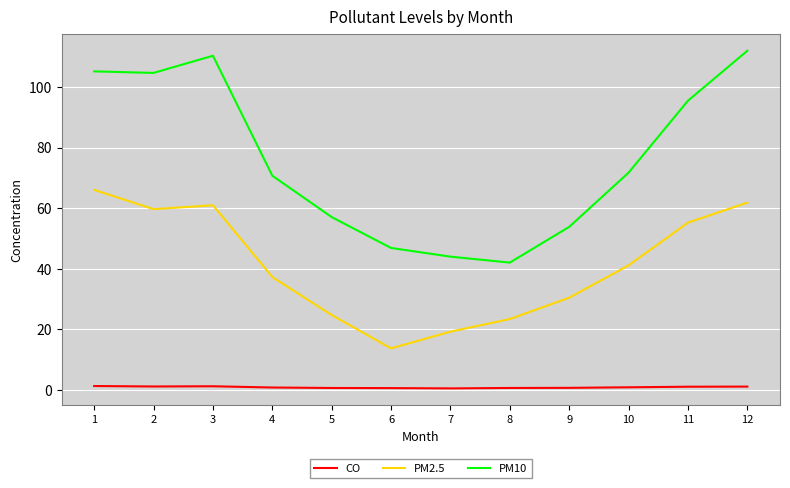

Is the value of CO at 6 greater than the value of PM2.5 at 4?

No